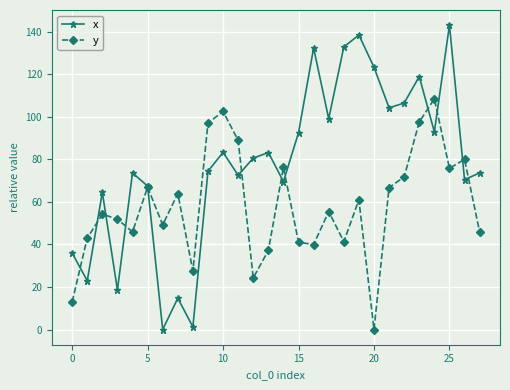

Rank the series by their average value, from highest to lowest.

x, y